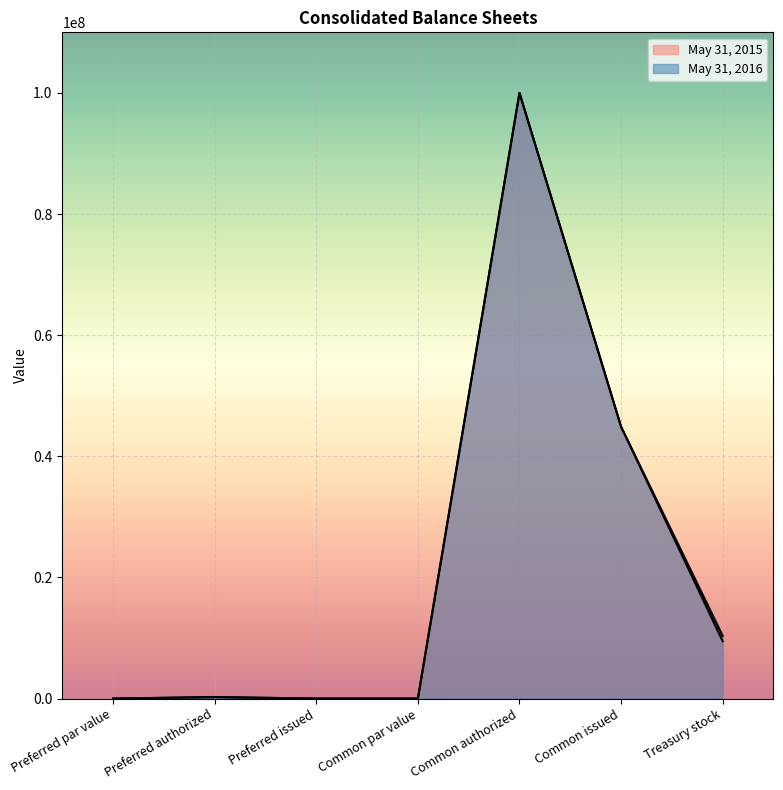

At Preferred par value, list the series in order from largest to smallest.

May 31, 2016, May 31, 2015